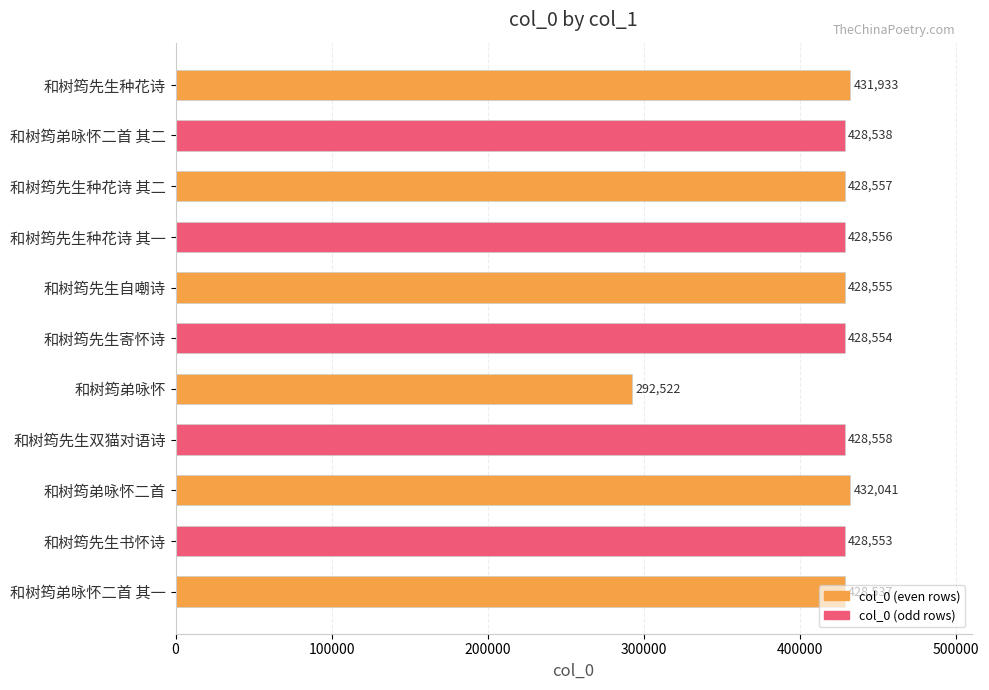

Which has a higher value, 和树筠先生书怀诗 or 和树筠先生种花诗?

和树筠先生种花诗